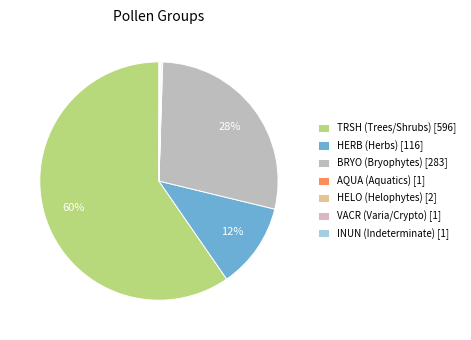

Which slice is the smallest?

AQUA